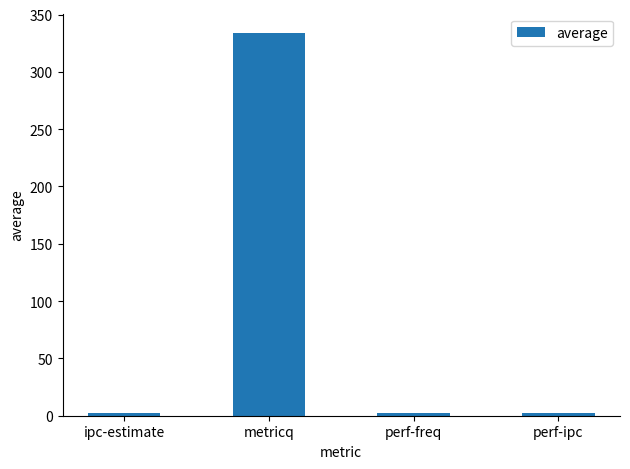

What position from the right is perf-ipc?

1